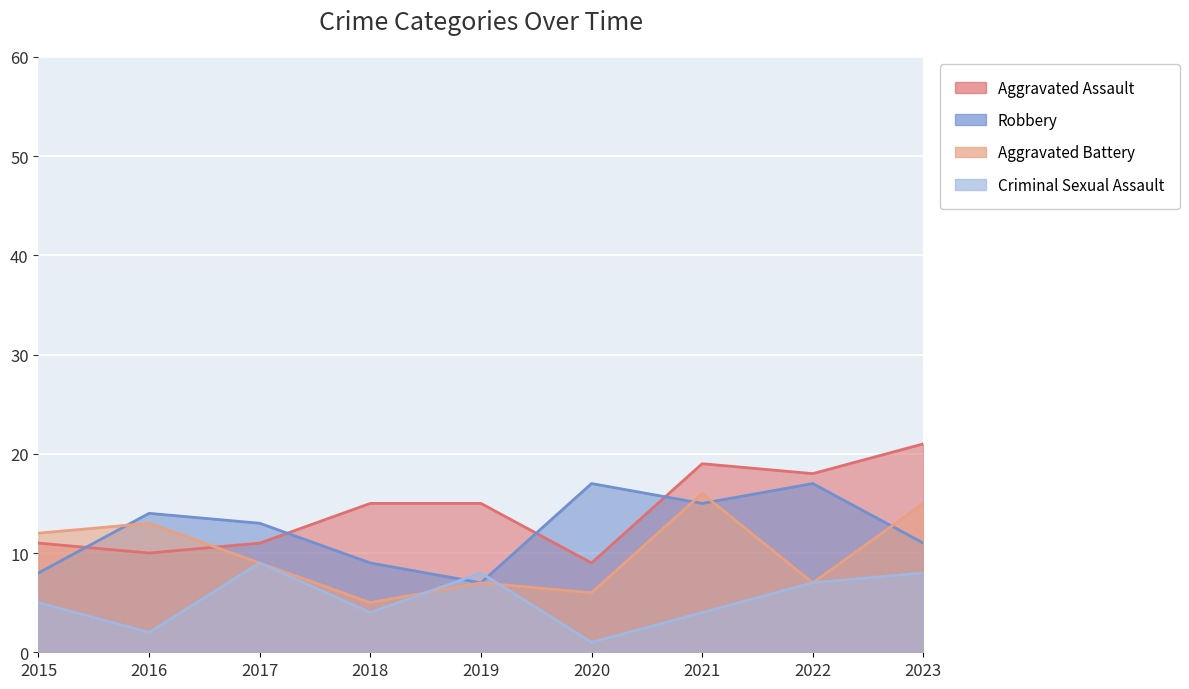

Is it true that Robbery equals 11 at 2023?

True